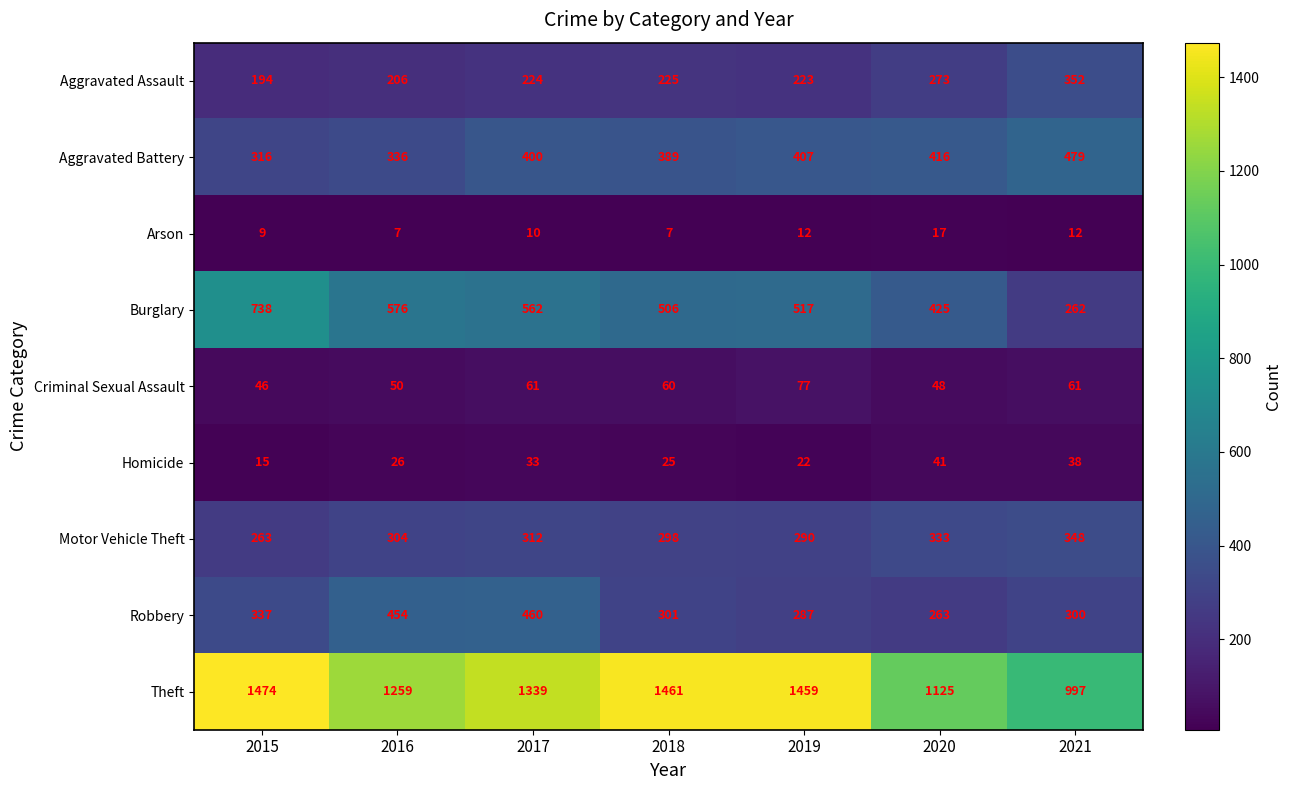

What is the difference between the Homicide values at 2017 and 2018?

8